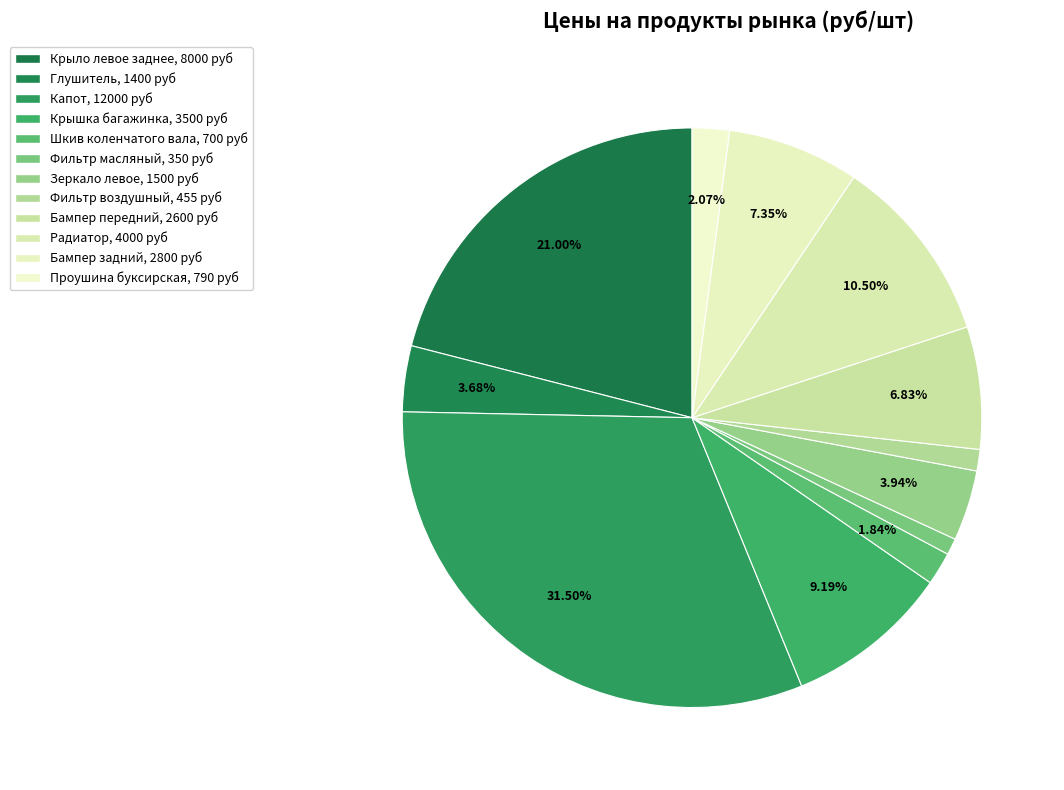

Do Проушина буксирская and Фильтр масляный together represent more than half of the pie?

No